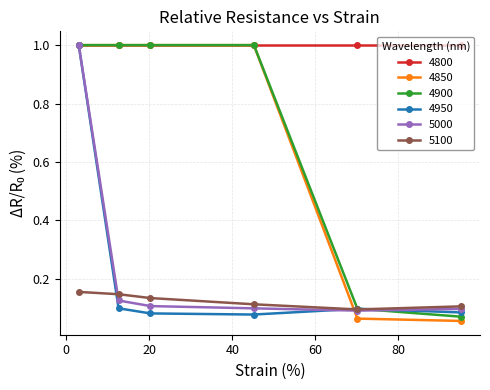

Which series has the largest total across all categories?

4800